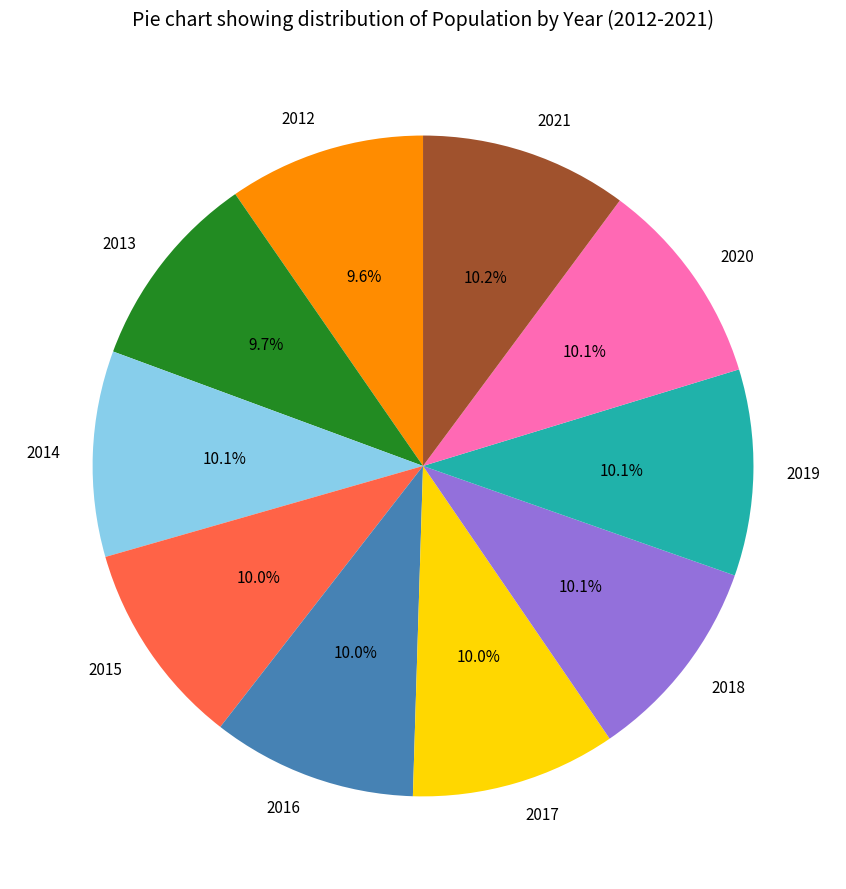

Is it true that 2015 is 5% of the pie?

False